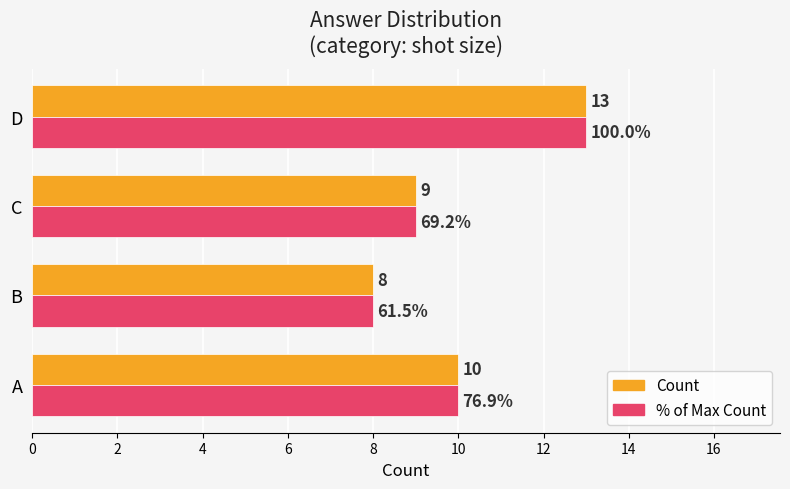

What is the greatest value displayed?

13